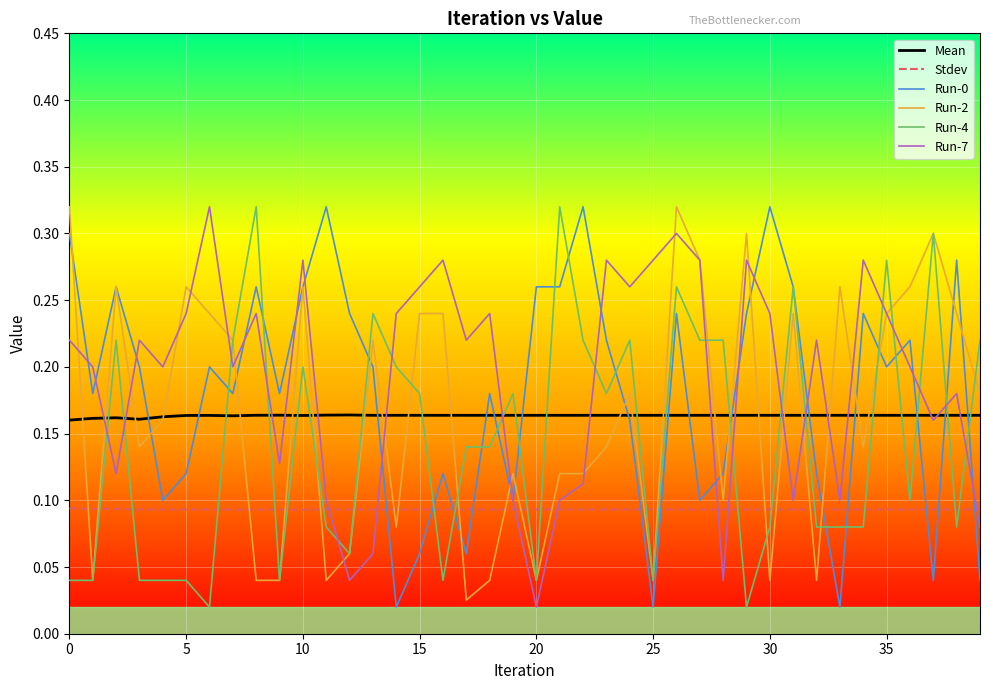

True or false: Stdev and Run-0 cross at least once.

True